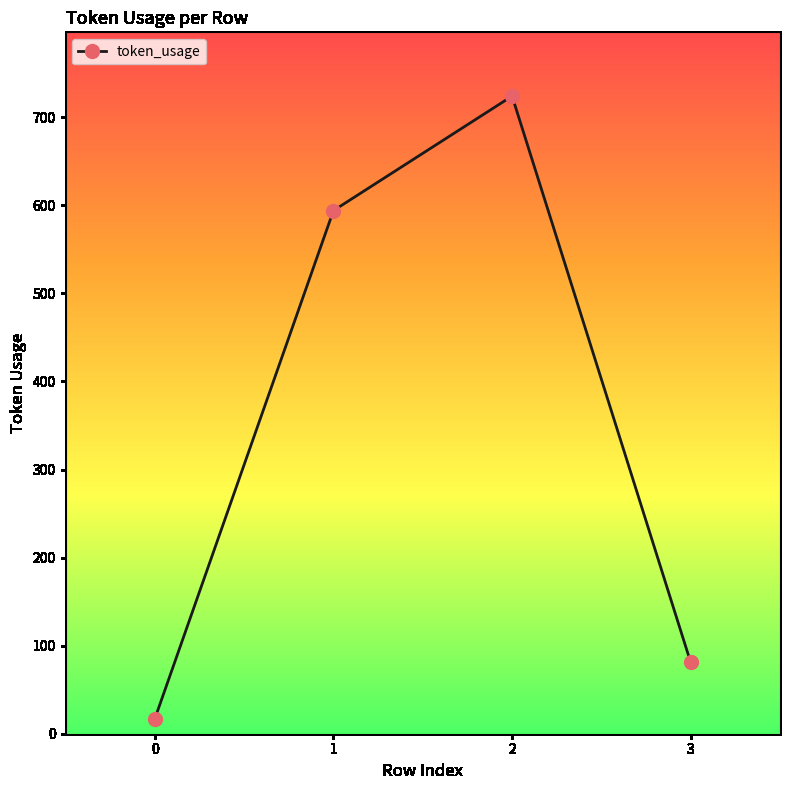

At which category does the chart reach its peak across all series?

2